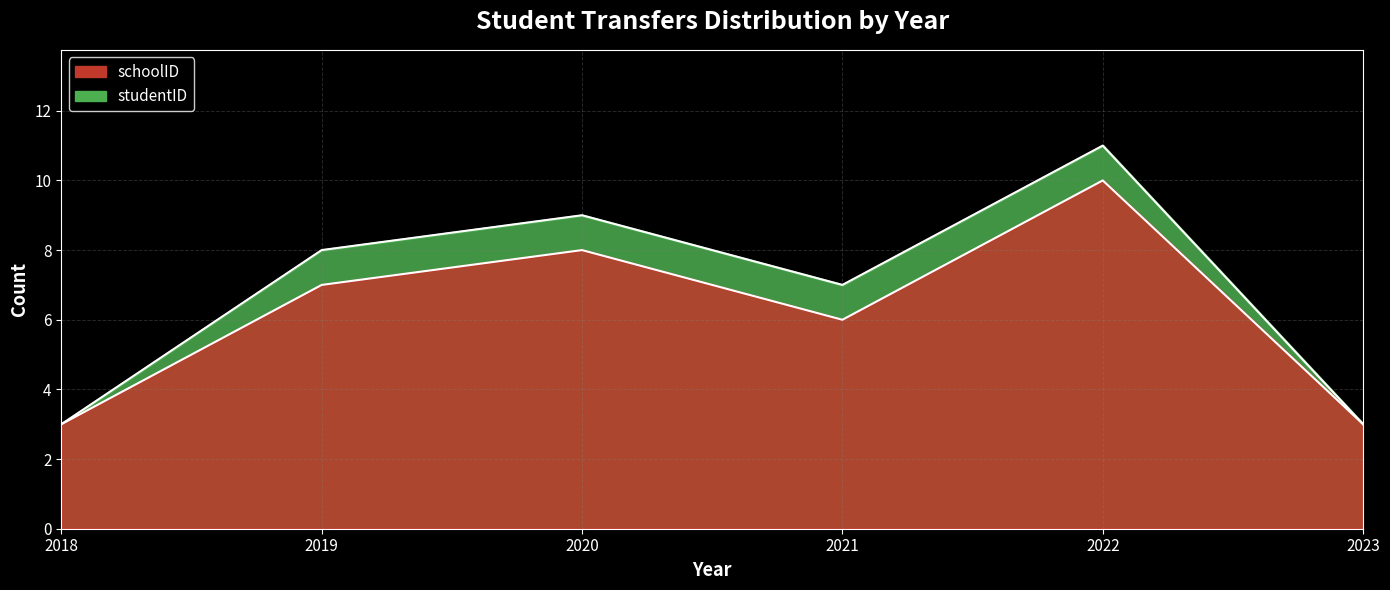

The value of studentID at 2020 is 9. True or false?

True